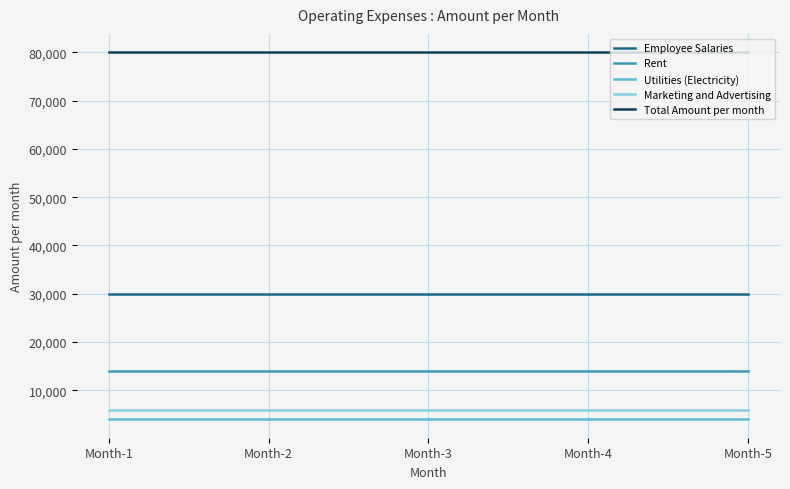

At how many categories does at least one series exceed 4562?

5